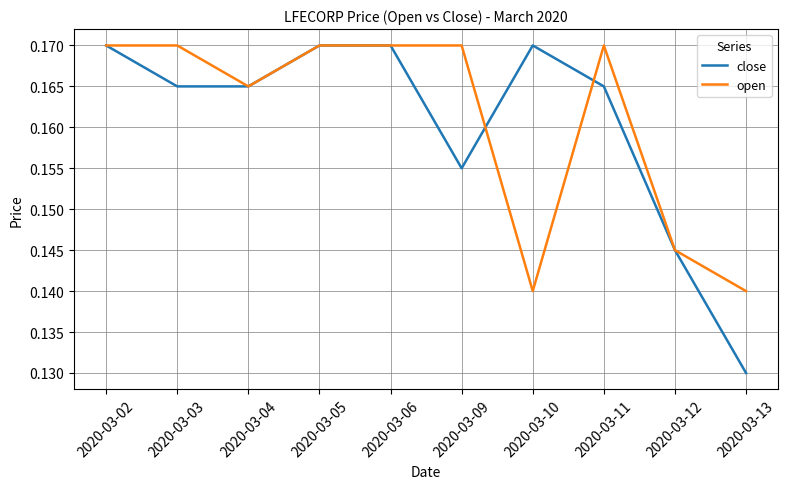

How many open values are between 0 and 1?

10